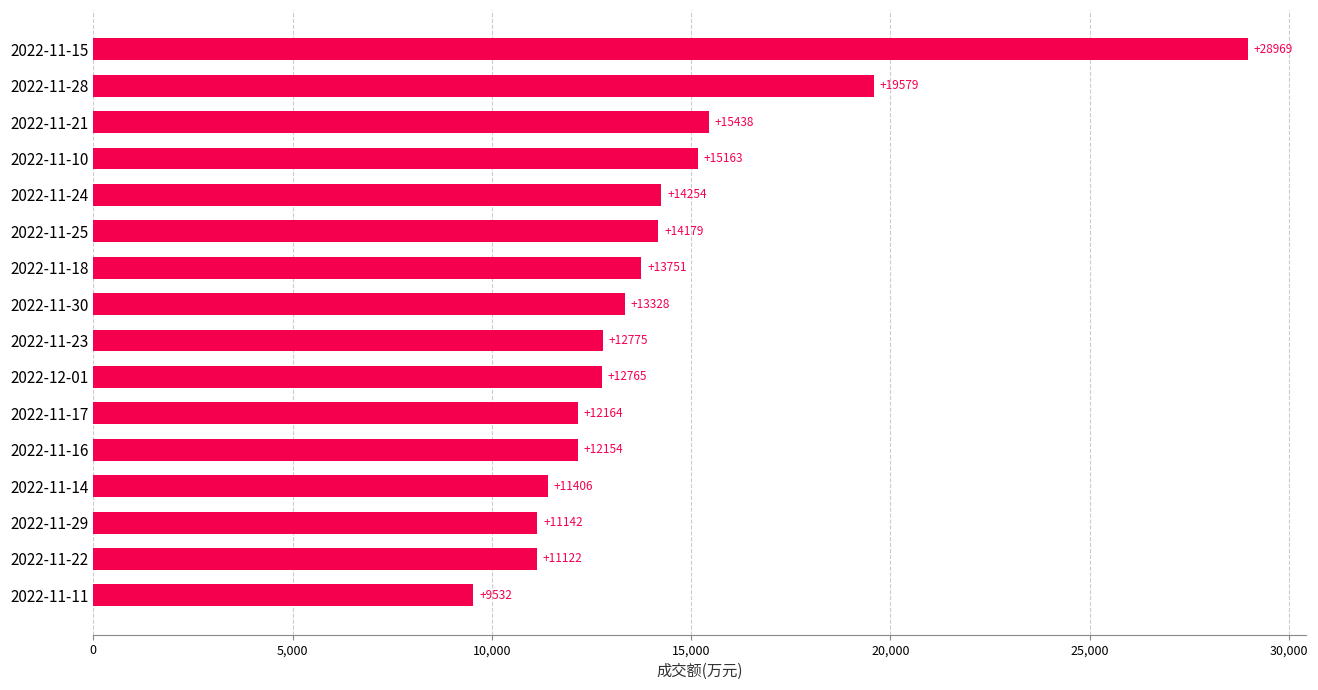

Between 2022-11-23 and 2022-11-28, which is larger?

2022-11-28